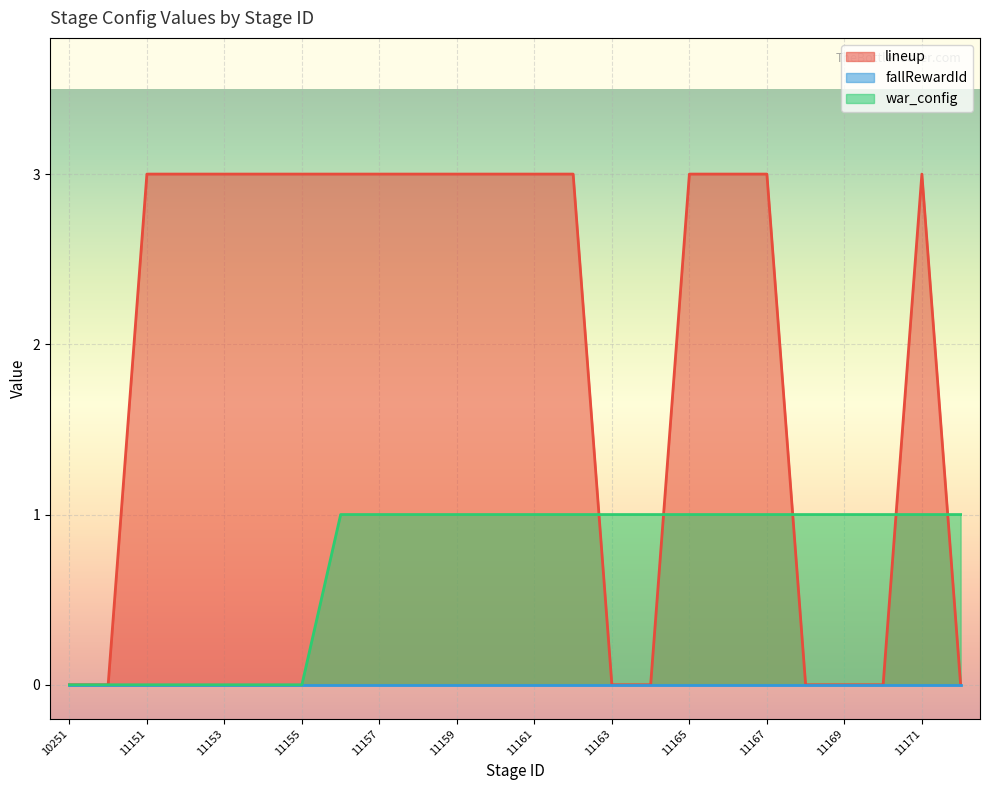

What is the maximum value shown in the chart?

3